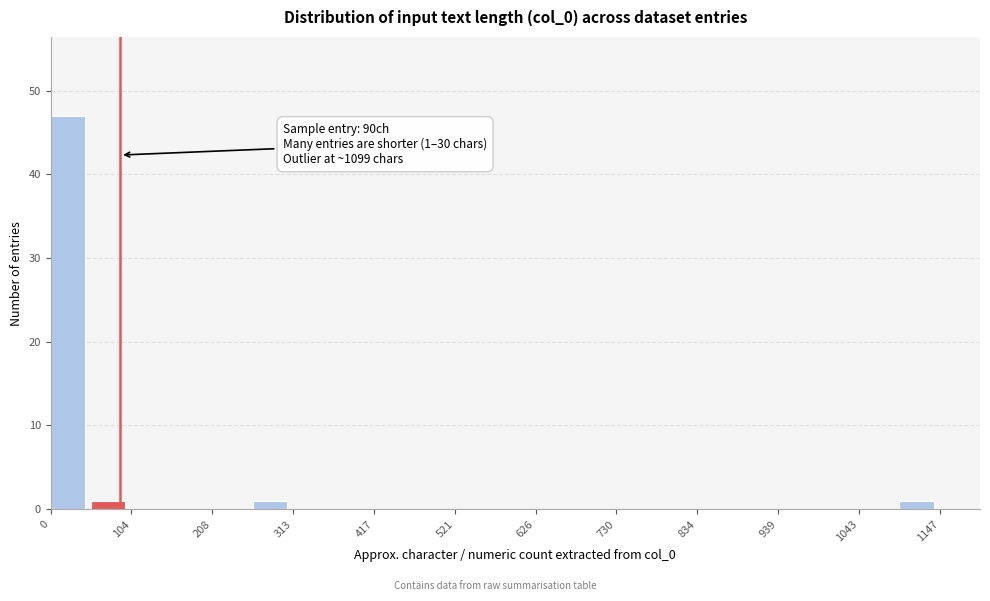

Read against the x-axis, roughly where is the centre of the tallest bar?

20